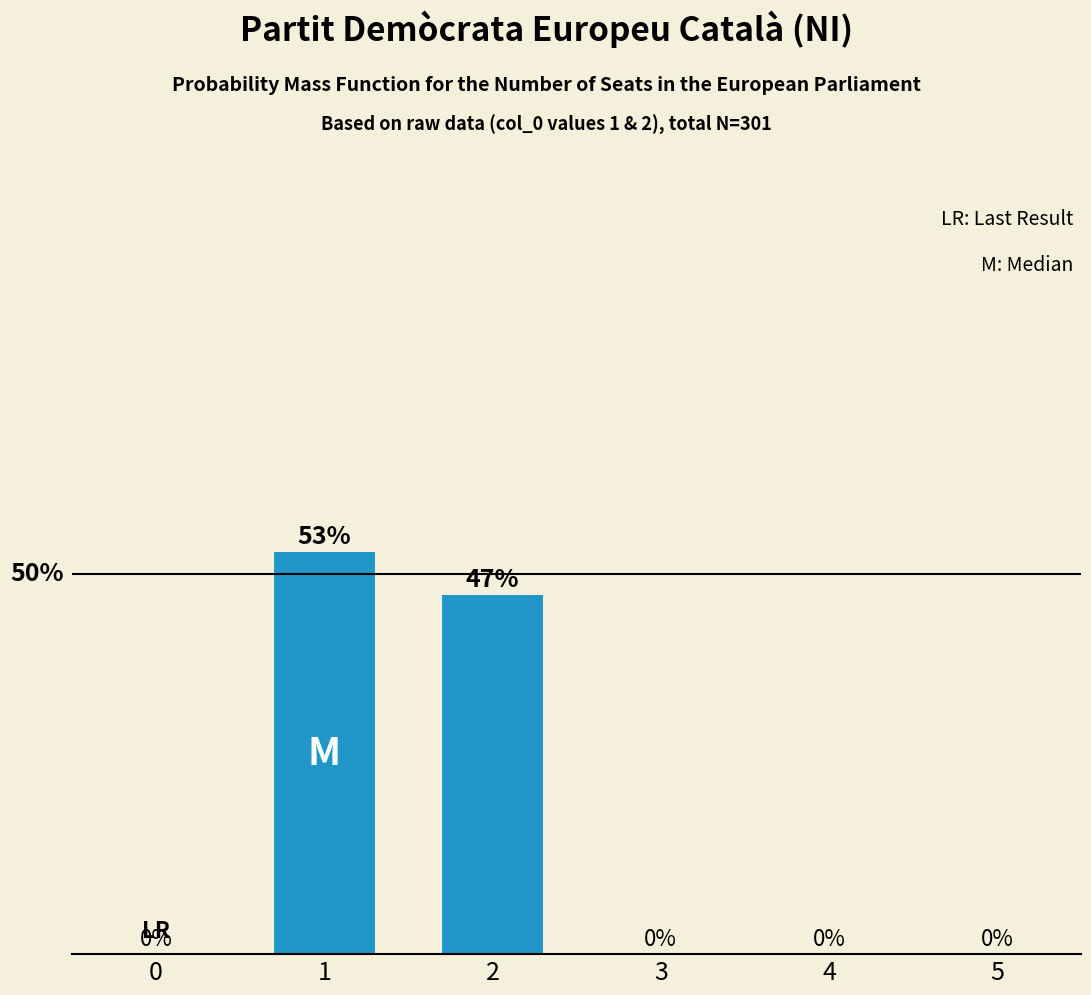

Rank the categories by value from highest to lowest.

1, 2, 0, 3, 4, 5